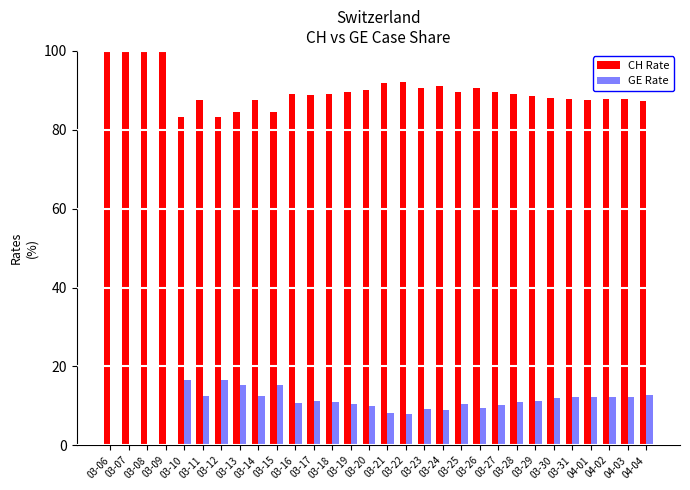

Is the value of GE Rate at 03-19 greater than the value of CH Rate at 03-31?

No